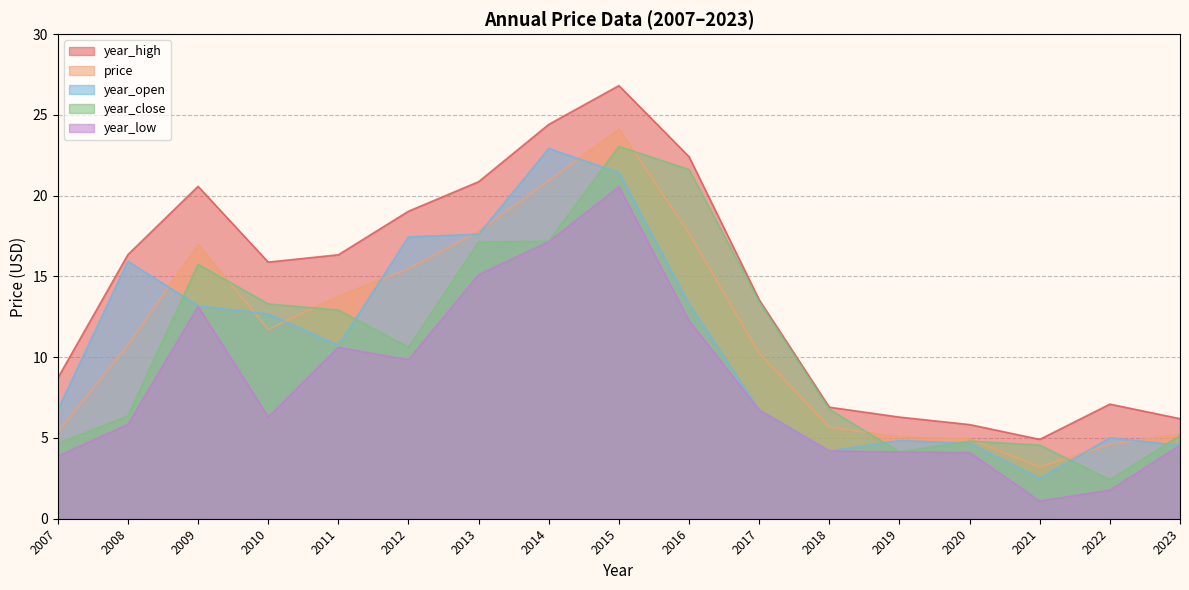

At which category does year_high reach its first local peak?

2009